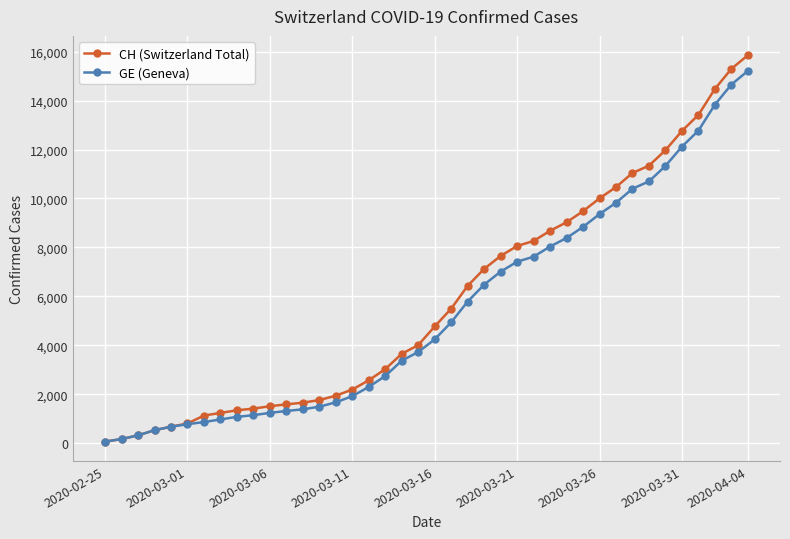

Which series has the largest range (max minus min)?

CH (Switzerland Total)